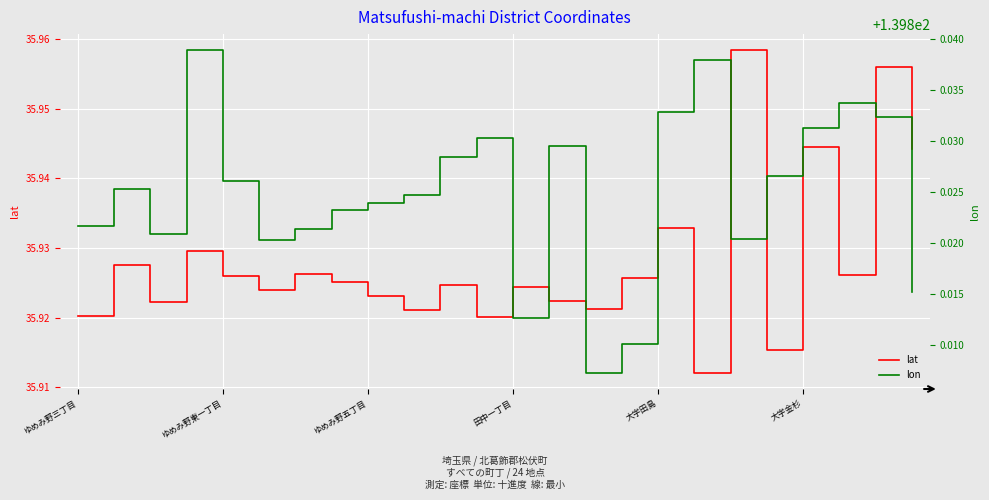

The lat series shows 12.6 at ゆめみ野五丁目. True or false?

False